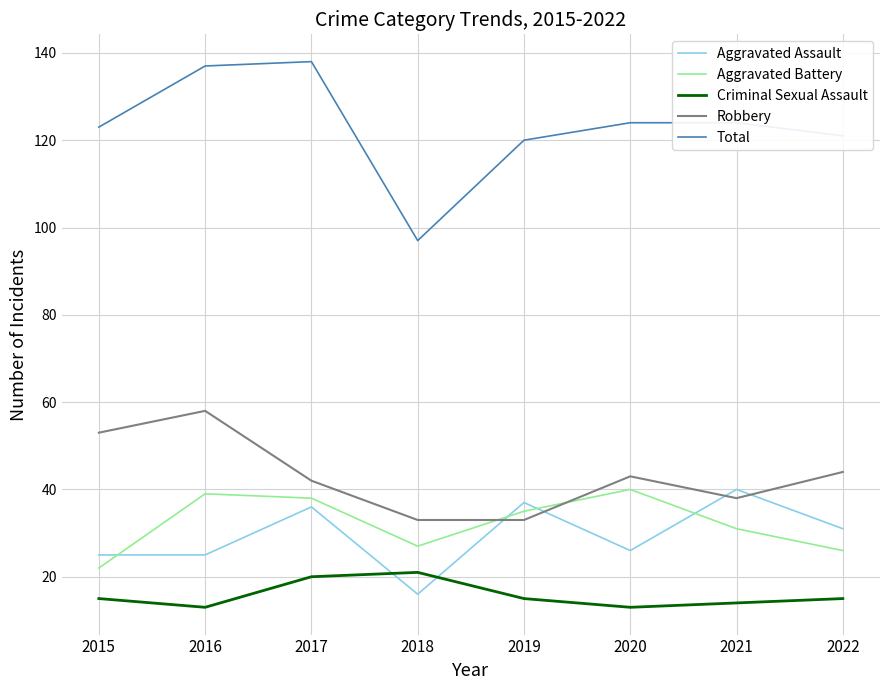

How many lines are shown in the chart?

5